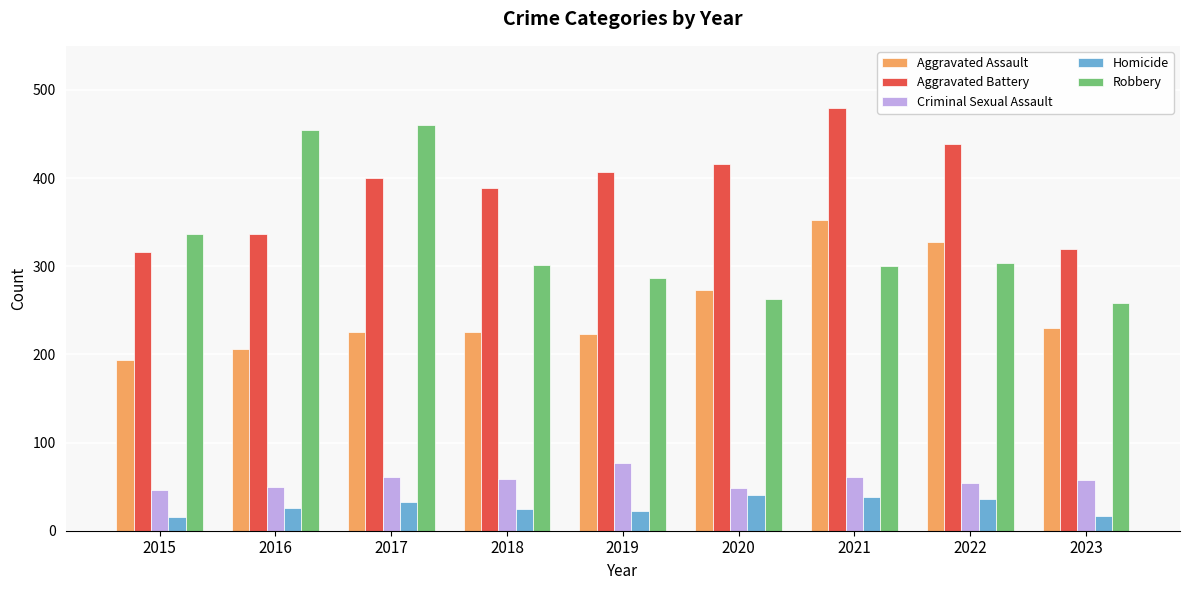

What is the smallest value displayed?

15